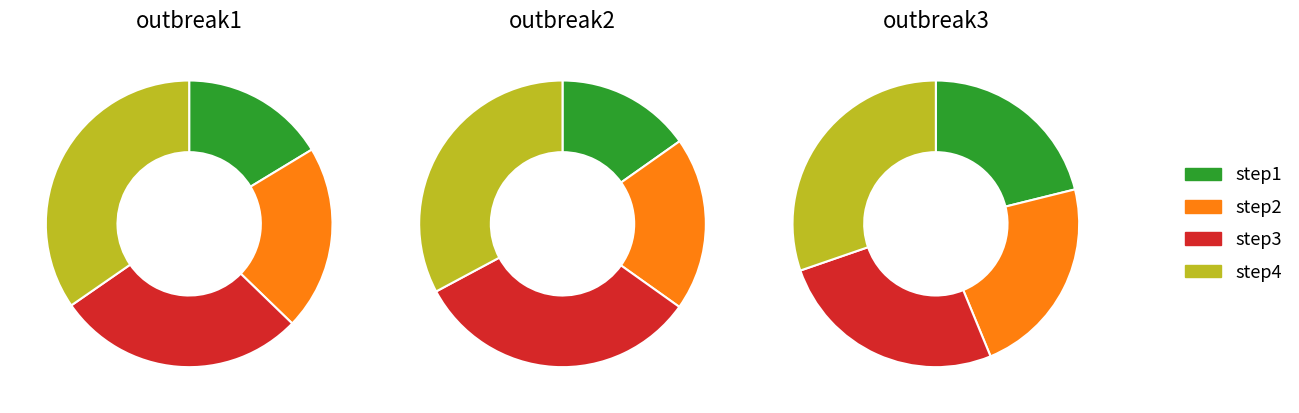

To the nearest percent, what percentage of the pie is step1?

15%